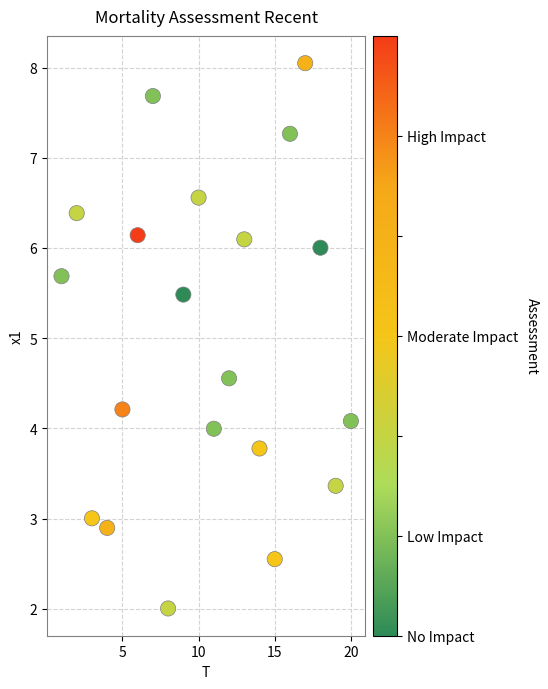

What is the range of Y values (max minus min)?

6.0